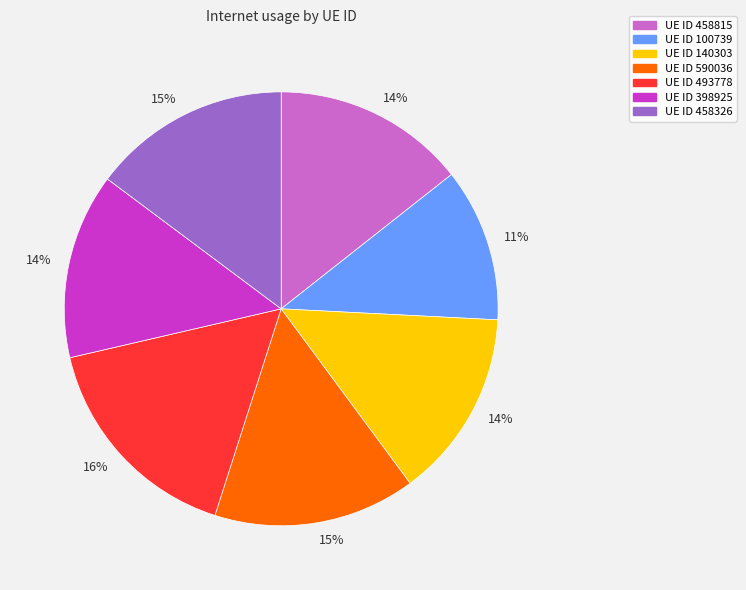

To the nearest percent, what is the difference between the largest and smallest slice percentages?

5%